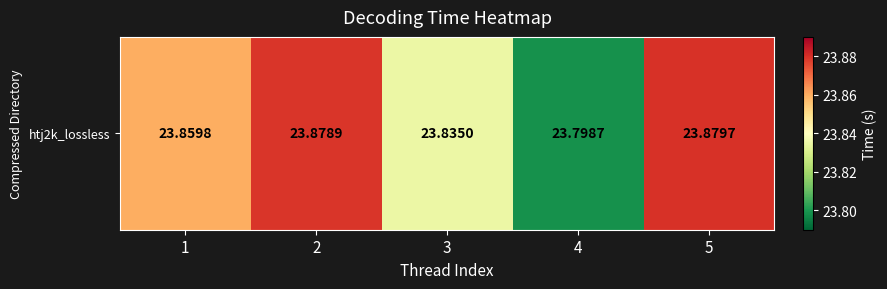

Reading left to right, transcribe all the data shown in this chart.

1=23.9	2=23.9	3=23.8	4=23.8	5=23.9